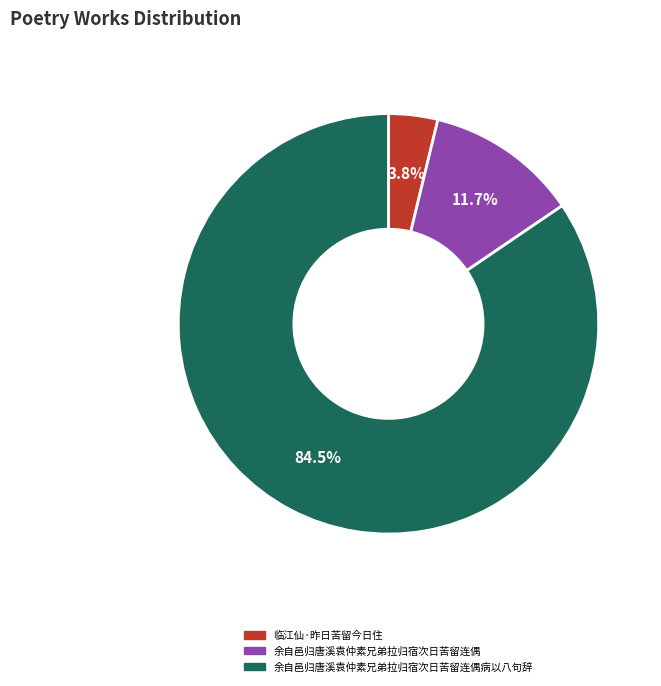

How many segments does this pie chart have?

3